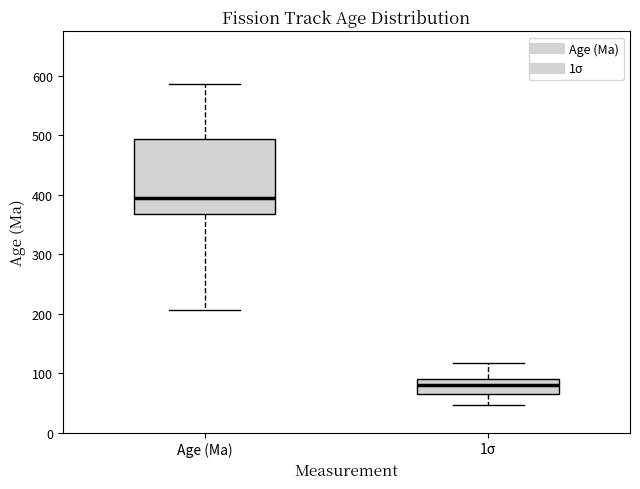

Reading left to right, transcribe this box plot: for each box, give where its median line is, the range the box spans, and where its two whiskers end, as read against the y-axis. The values are not printed on the chart, so give them approximately, as read against the axis.

Age (Ma): median 400, box 370 to 490, whiskers 210 to 590
1σ: median 80, box 60 to 90, whiskers 50 to 120